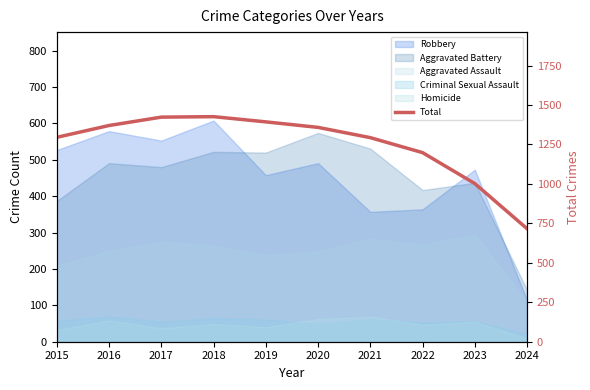

List the labels in order of value, smallest first.

2024, 2023, 2022, 2021, 2015, 2020, 2016, 2019, 2017, 2018